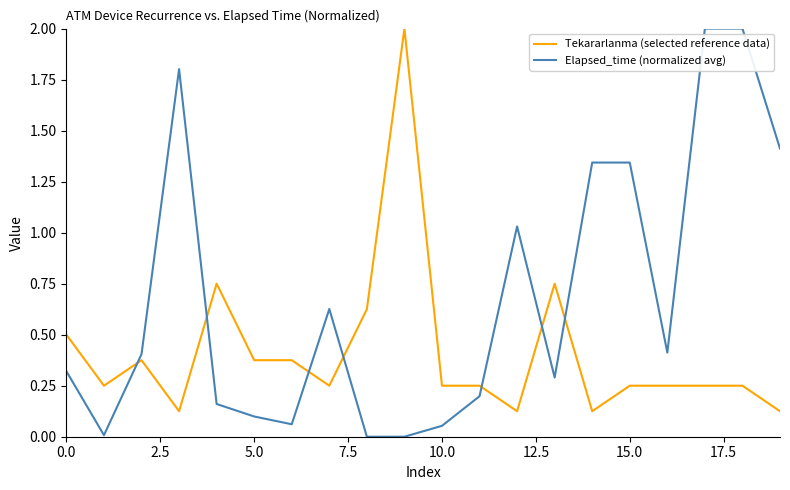

True or false: Tekararlanma (selected reference data) has more than 2 interior local peaks.

True